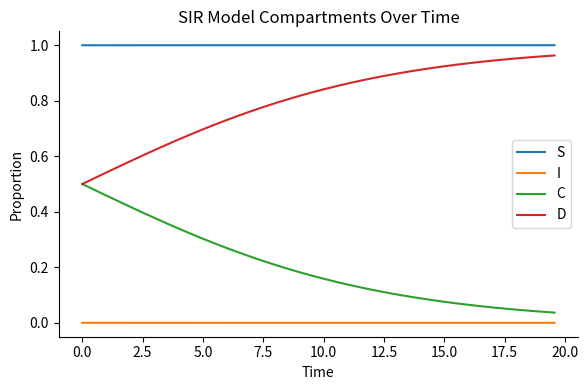

Which series has the largest total across all categories?

S